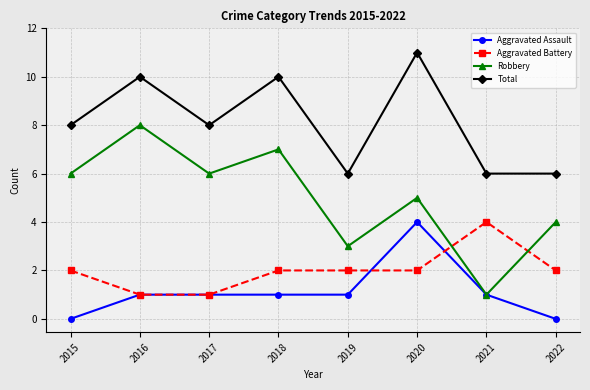

What is the total value across all series at 2021?

12